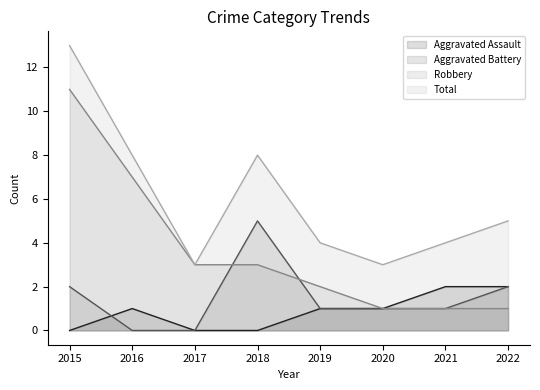

Count the number of categories in the chart.

8